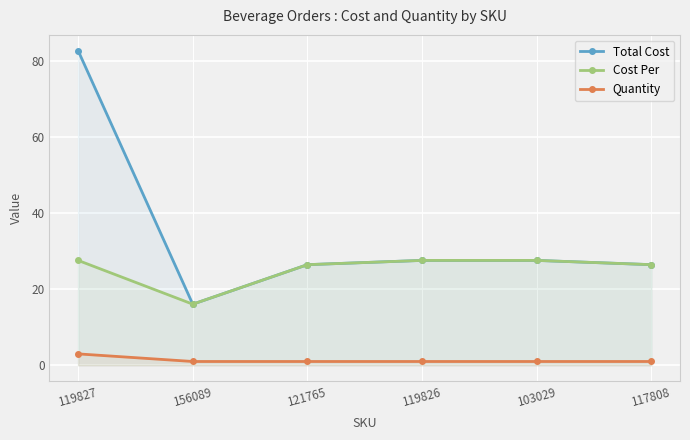

What is the difference between the maximum and second lowest values in the Cost Per series?

1.1